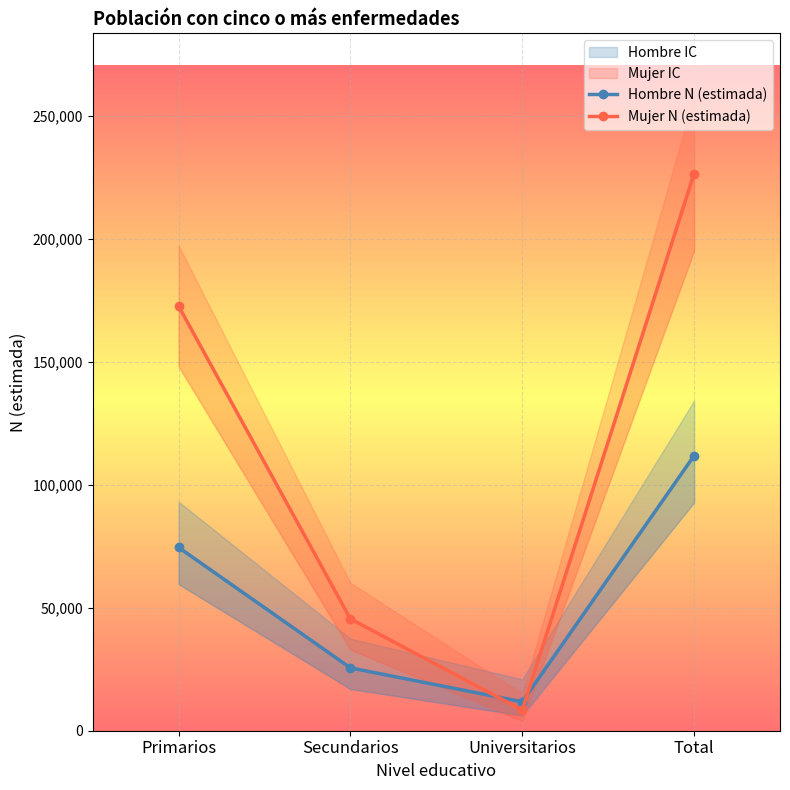

How many times do Hombre N (estimada) and Mujer N (estimada) cross each other?

2